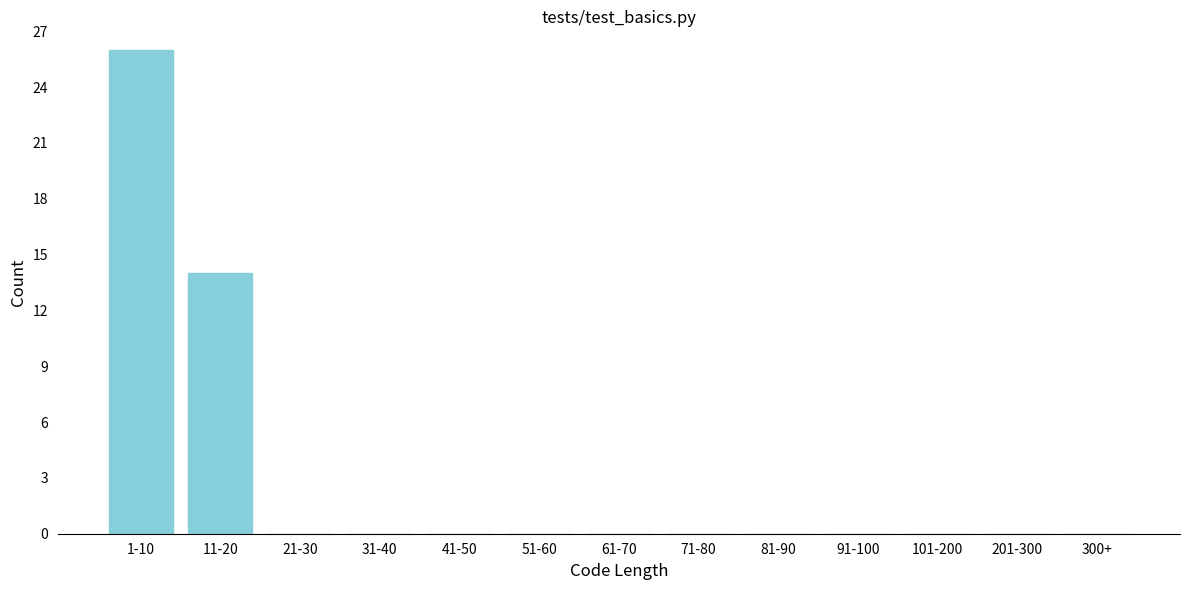

Reading left to right, list all the values displayed in this chart.

1-10=26	11-20=14	21-30=0	31-40=0	41-50=0	51-60=0	61-70=0	71-80=0	81-90=0	91-100=0	101-200=0	201-300=0	300+=0